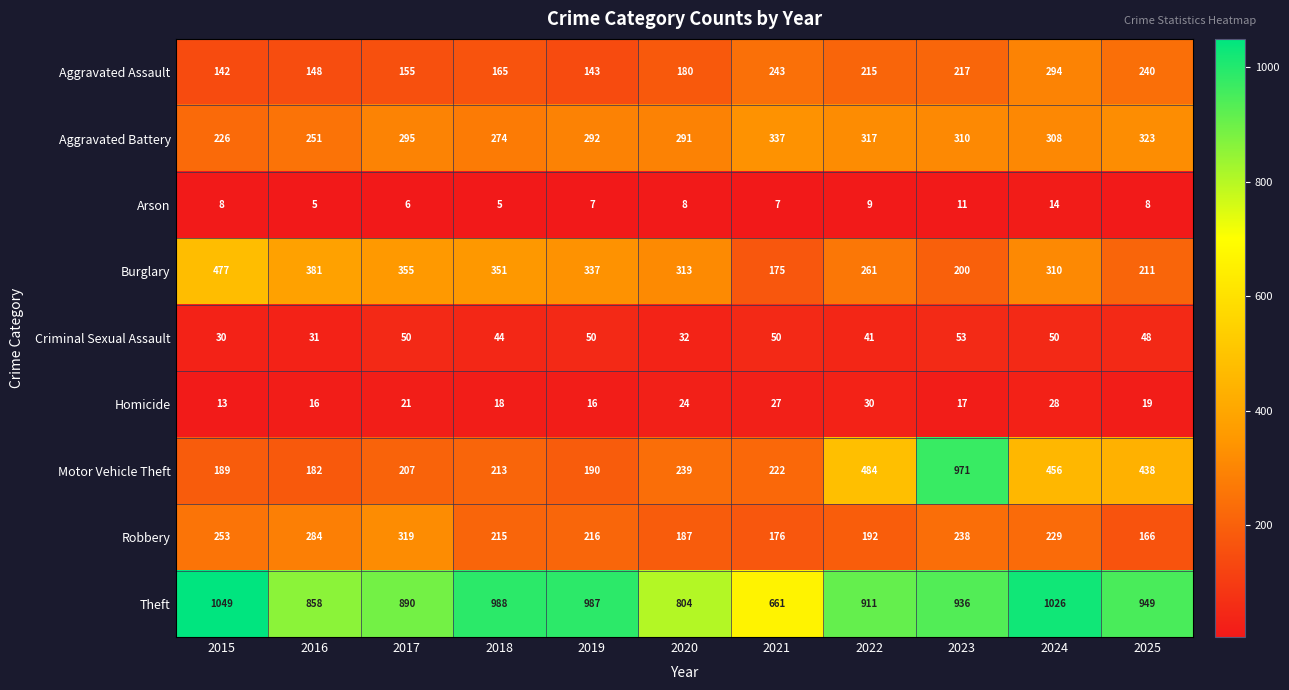

Where is Theft nearest to the value 855?

2016